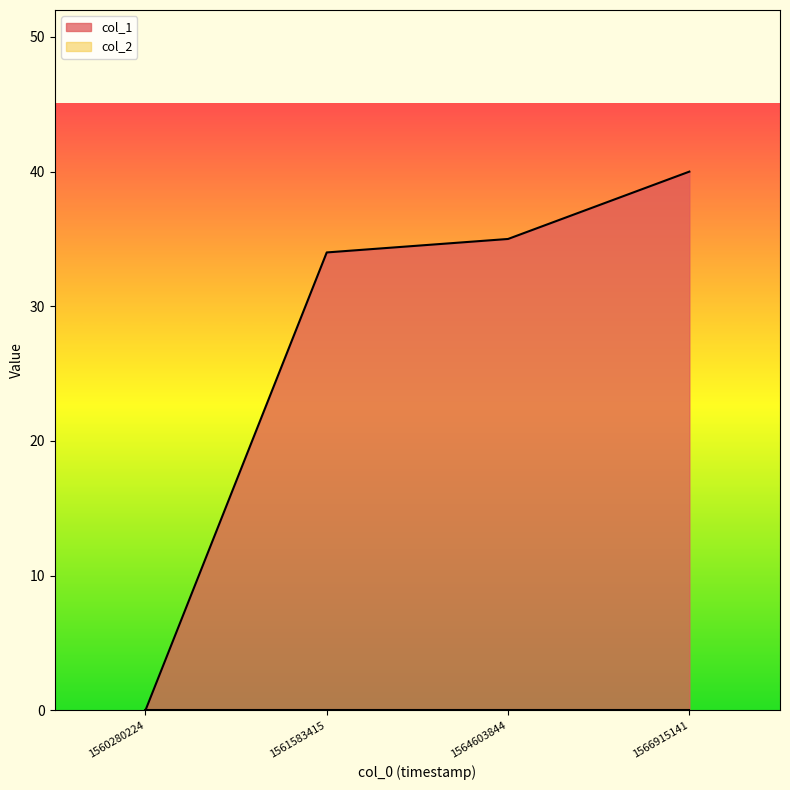

How many lines are shown in the chart?

2